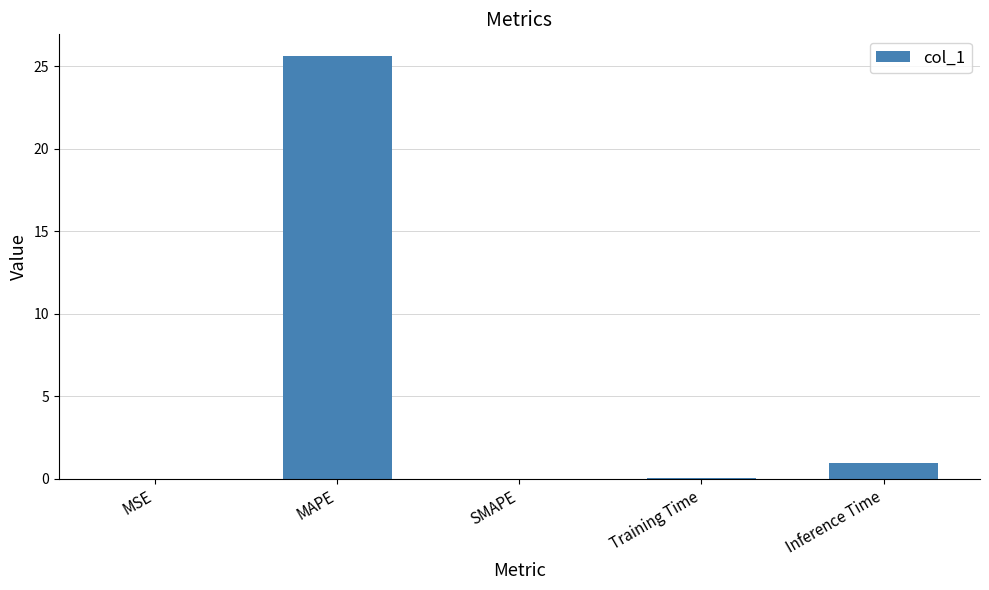

At which label is the value closest to 12?

Inference Time